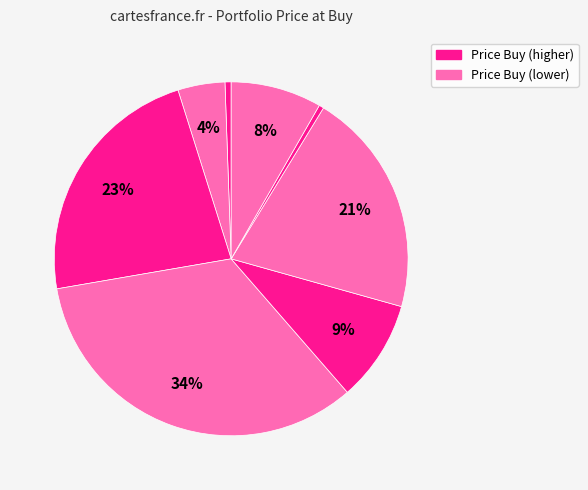

Count the number of slices in the pie.

8